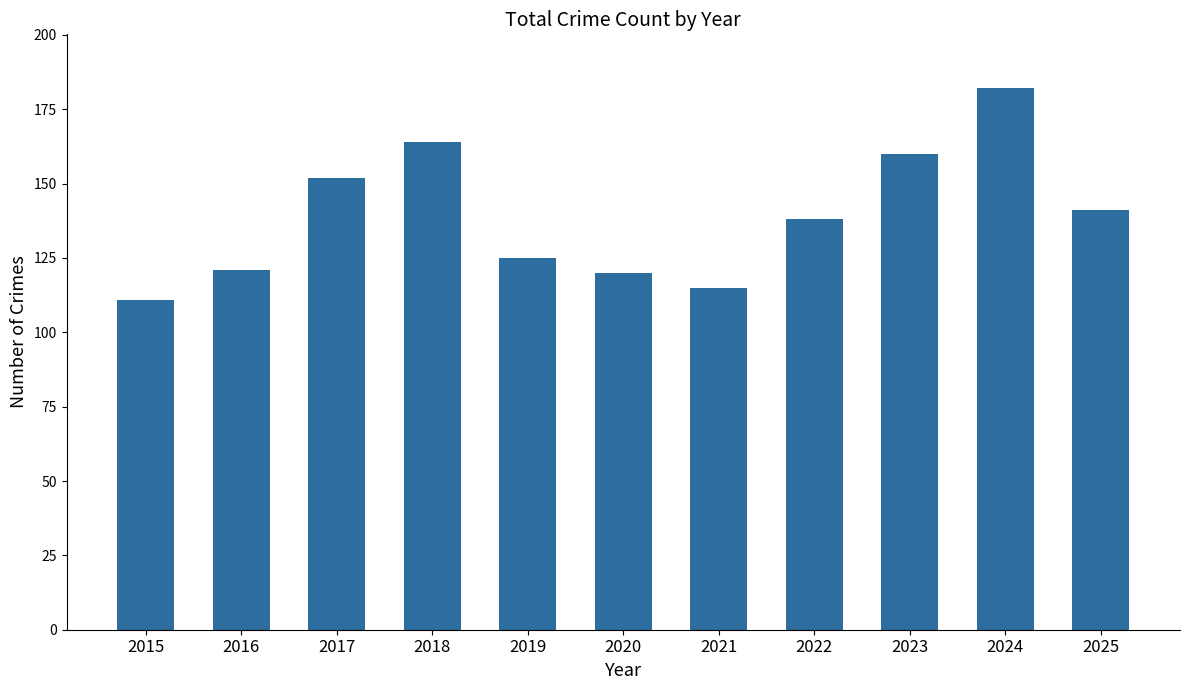

True or false: the data shows 164 at 2018.

True